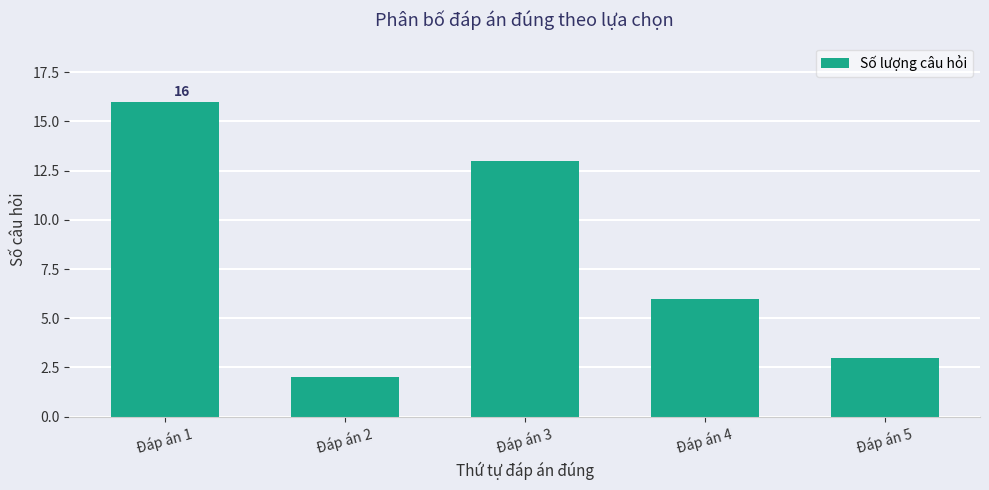

True or false: the data shows 21 at Đáp án 3.

False